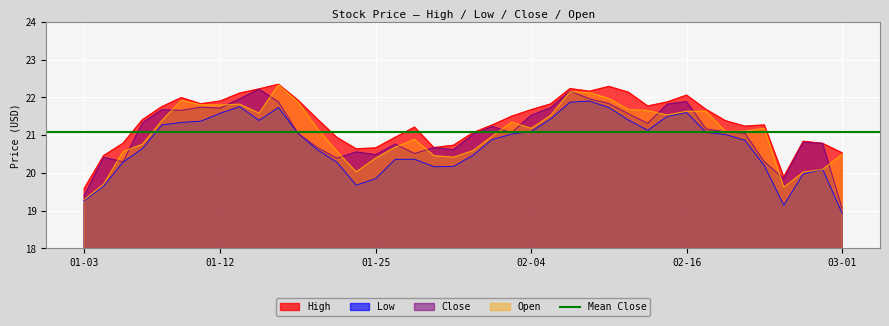

At which category is the sum across all series the highest?

2022-02-08